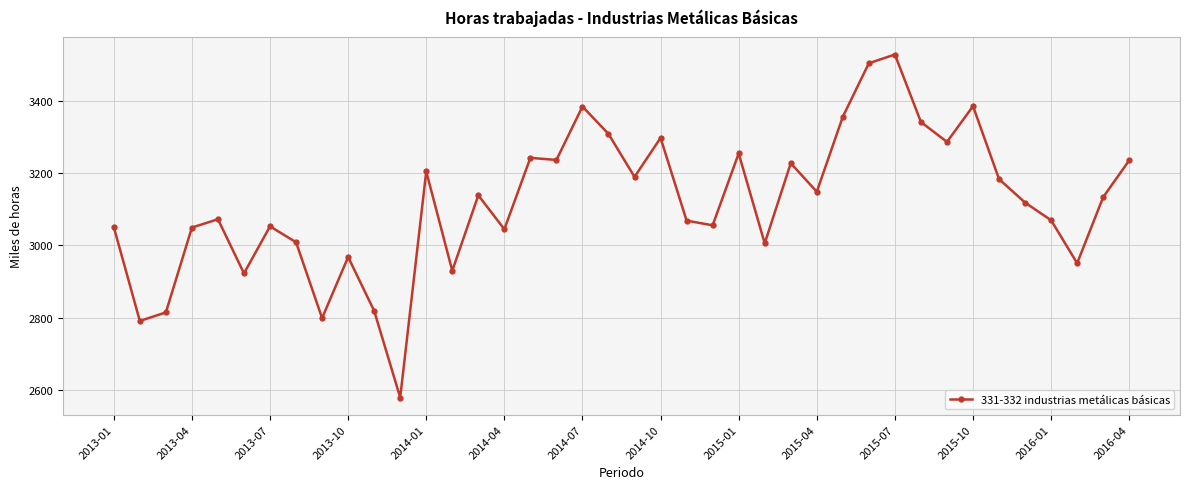

True or false: the data has more than 1 interior local peaks.

True